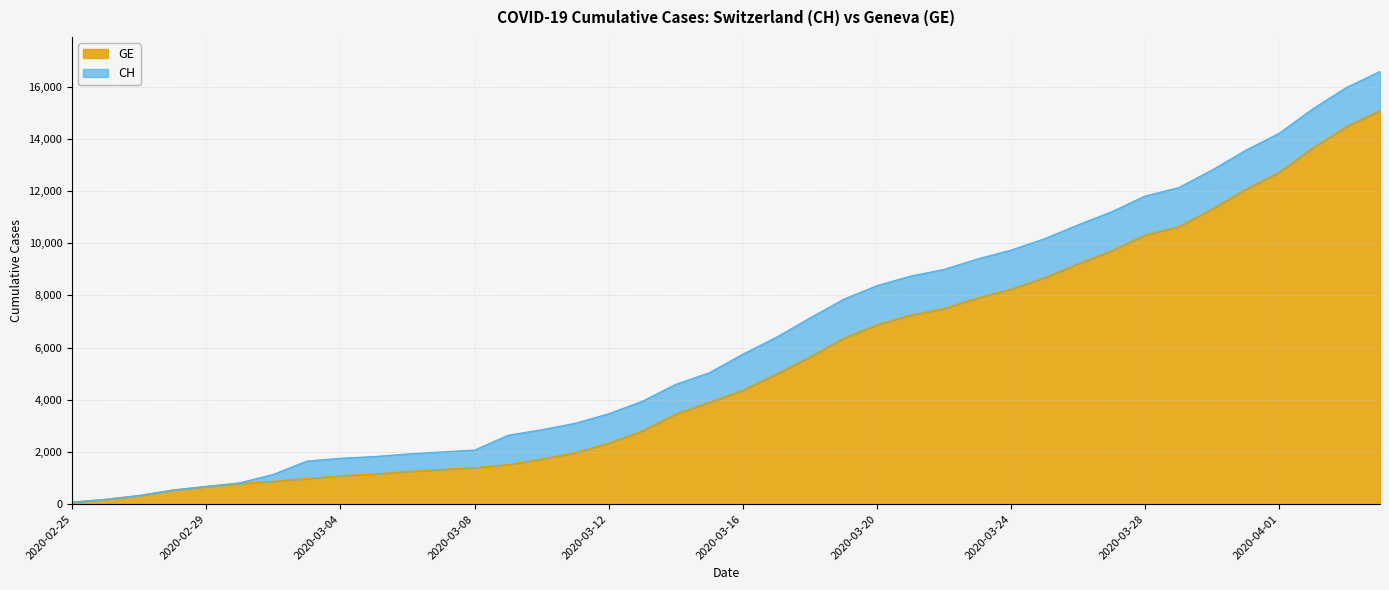

How many lines are shown in the chart?

2